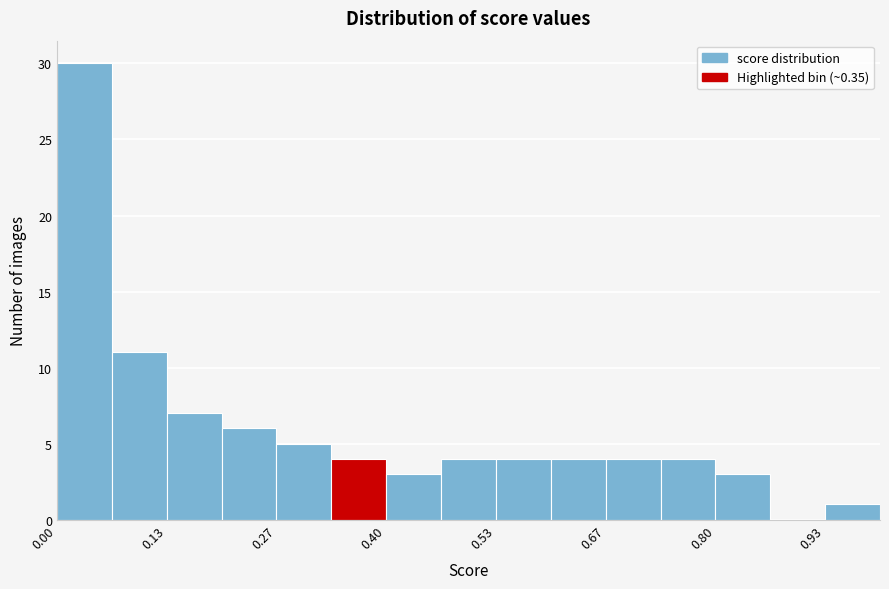

Read against the x-axis, roughly where is the centre of the tallest bar?

0.04